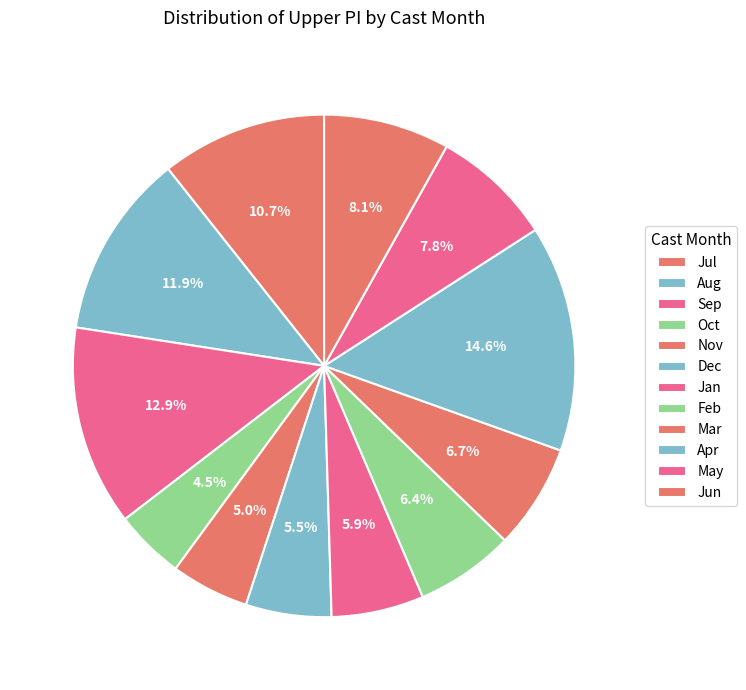

Is there any slice that represents more than half of the pie?

No